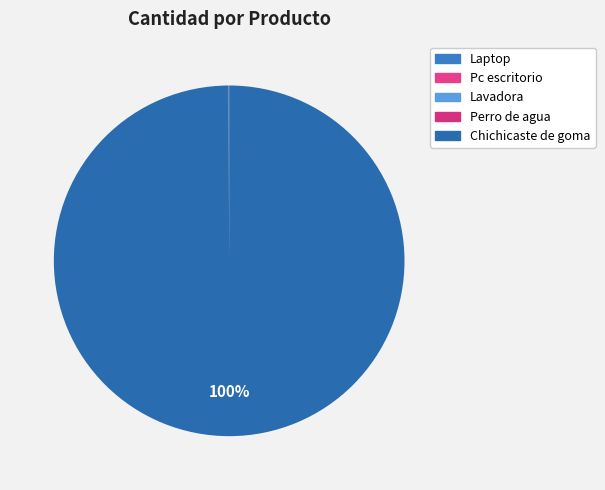

What is the smallest slice in the pie chart?

Perro de agua